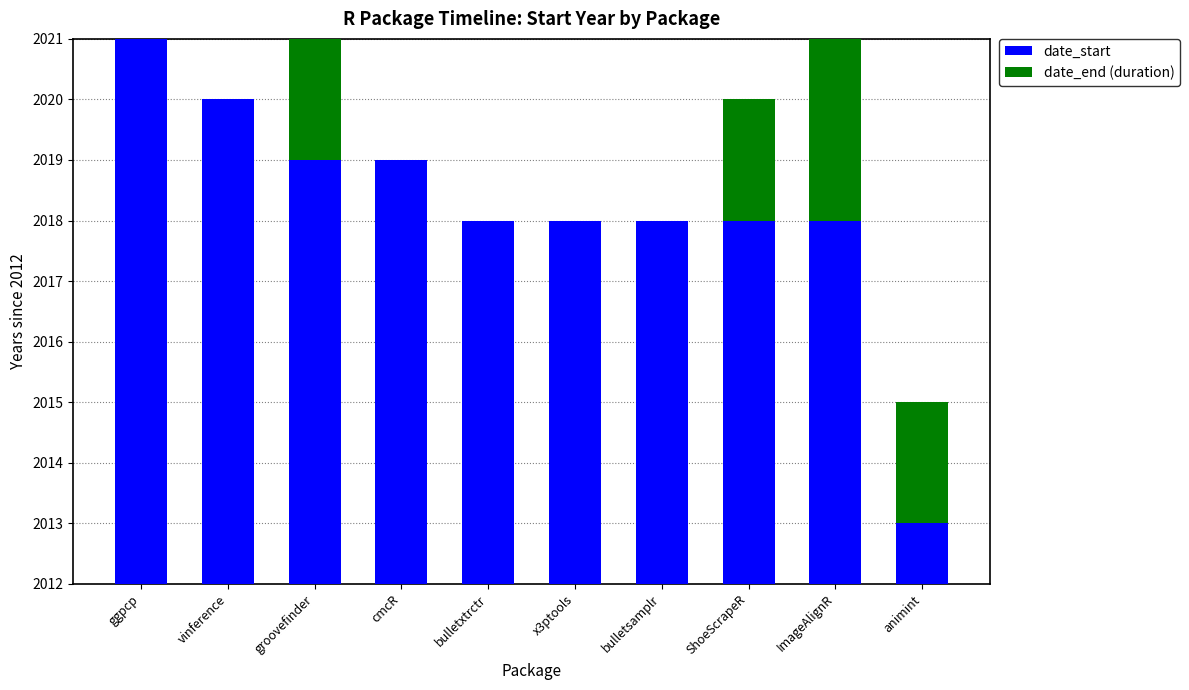

What is the average value of the date_end (duration) series?

1